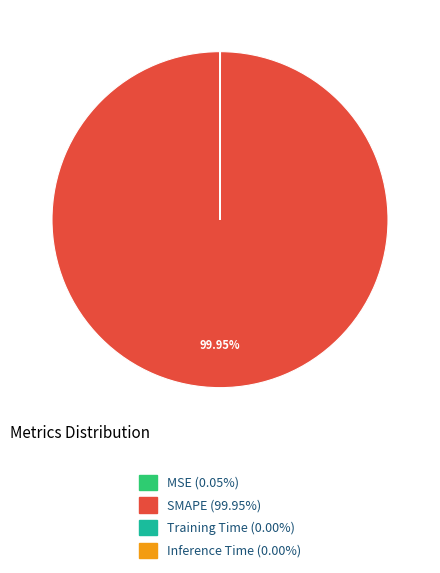

To the nearest percent, what is the difference between the largest and smallest slice percentages?

100%